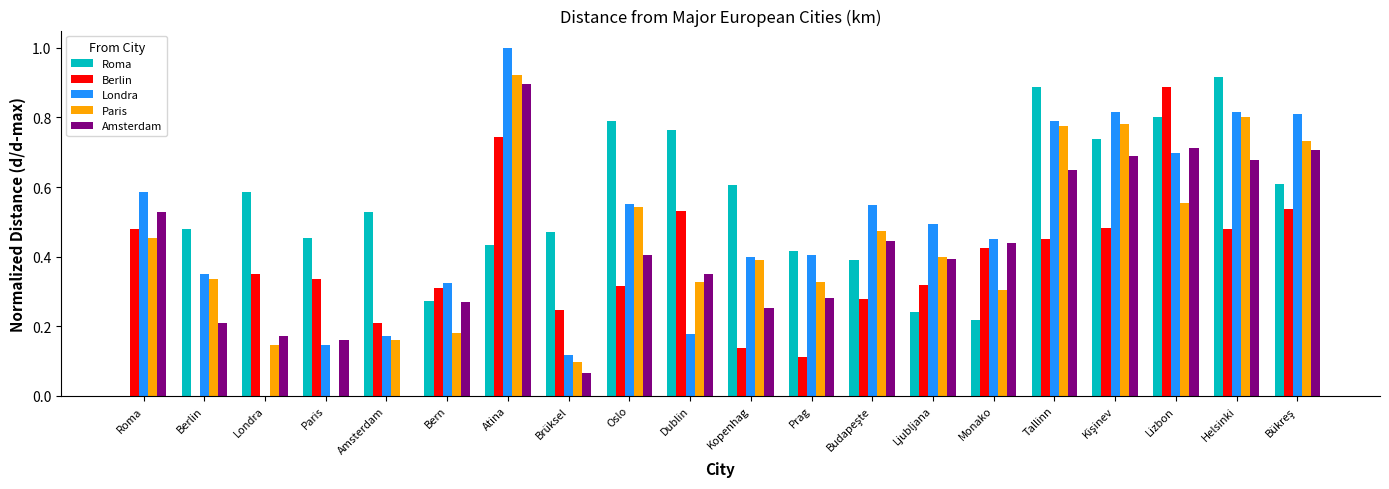

What is the sum of all Londra values?

9.6